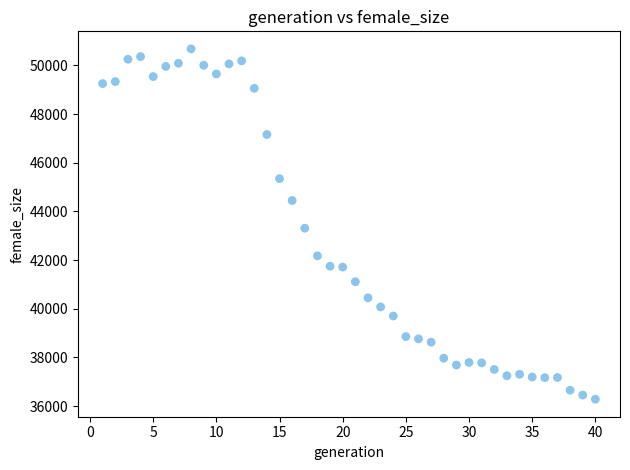

What is the range of X values (max minus min)?

39